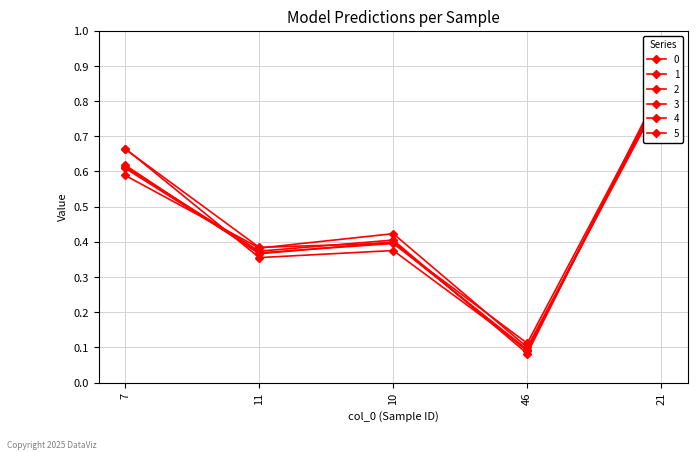

True or false: 3 has more than 0 interior local peaks.

True